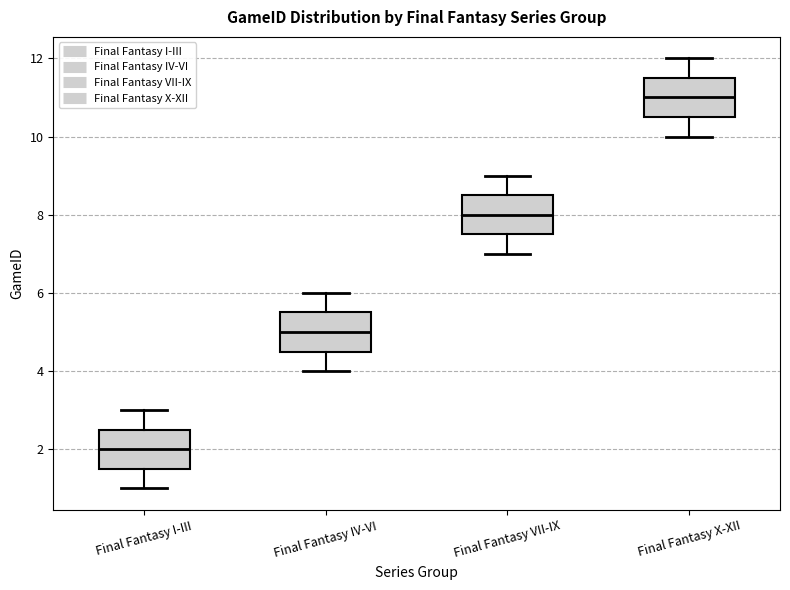

Which box's median line is the highest?

Final Fantasy X-XII